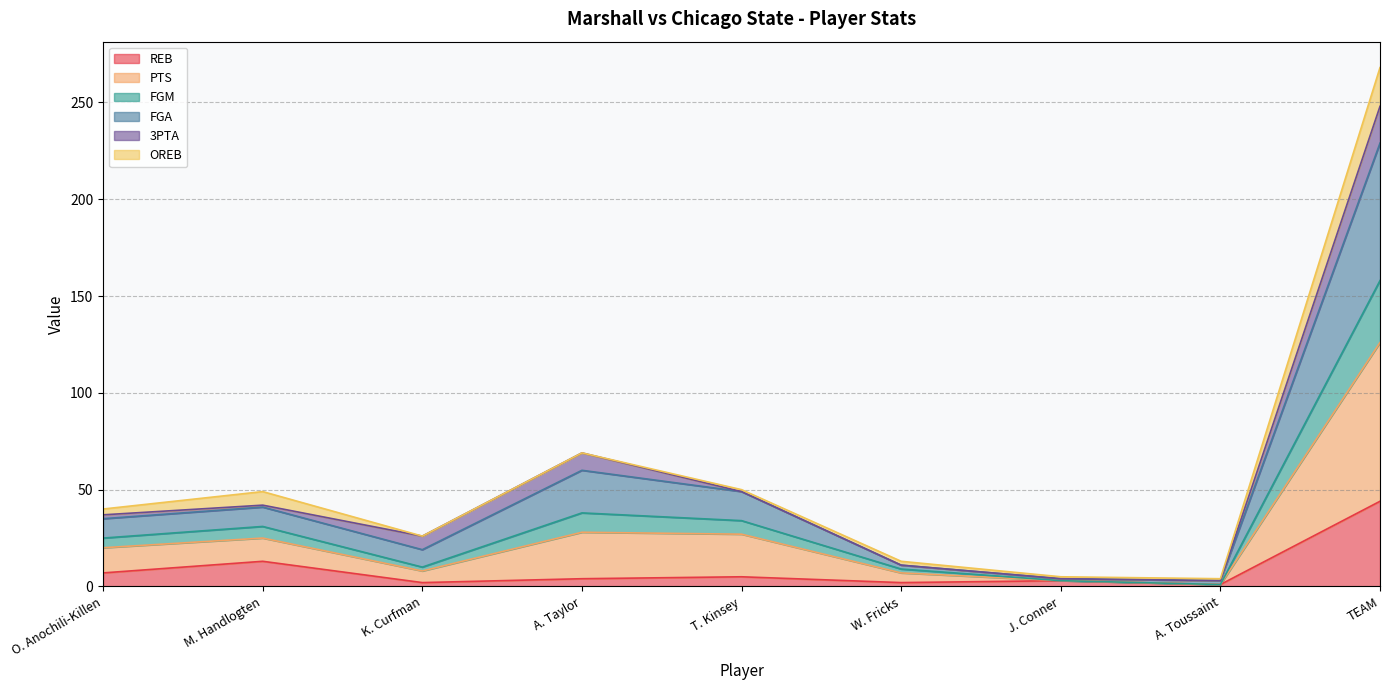

At which category is the sum across all series the highest?

TEAM